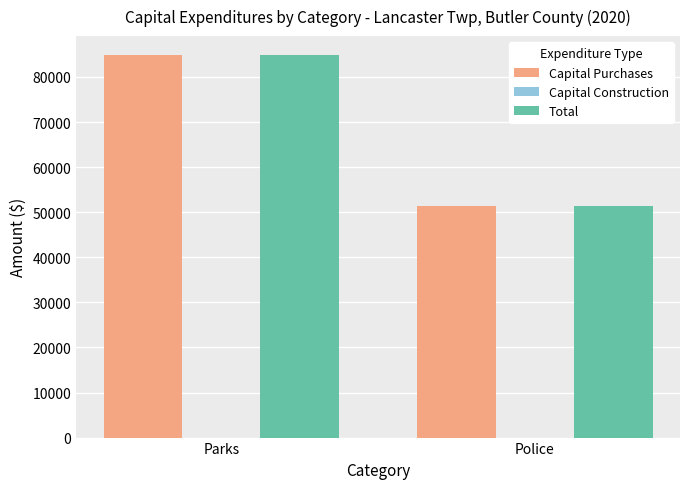

What is the difference between the maximum and minimum values in the Capital Purchases series?

33341